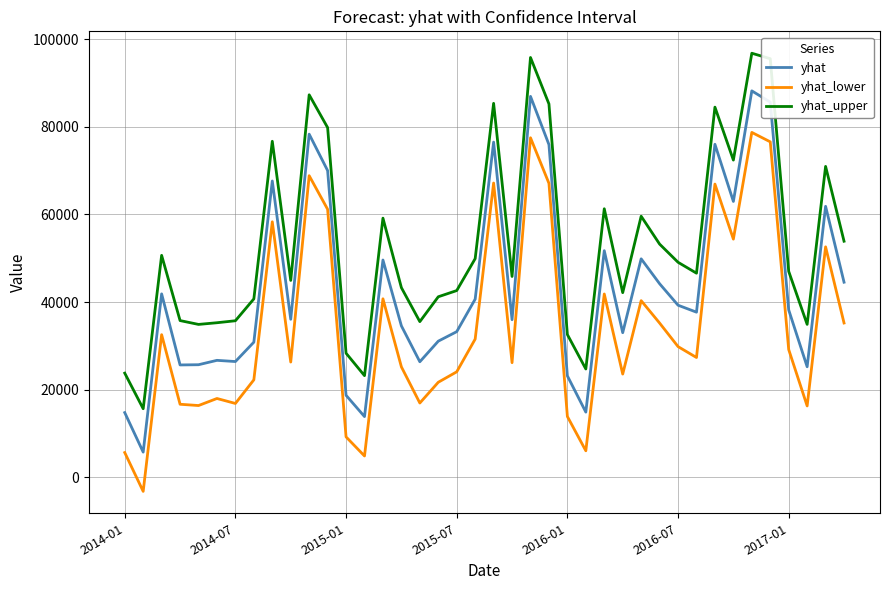

What is the maximum value shown in the chart?

96763.2